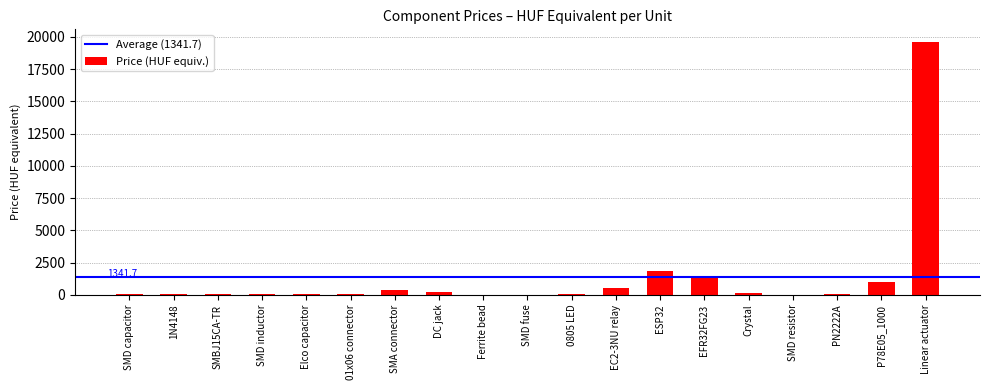

What is the greatest value displayed?

19600.0